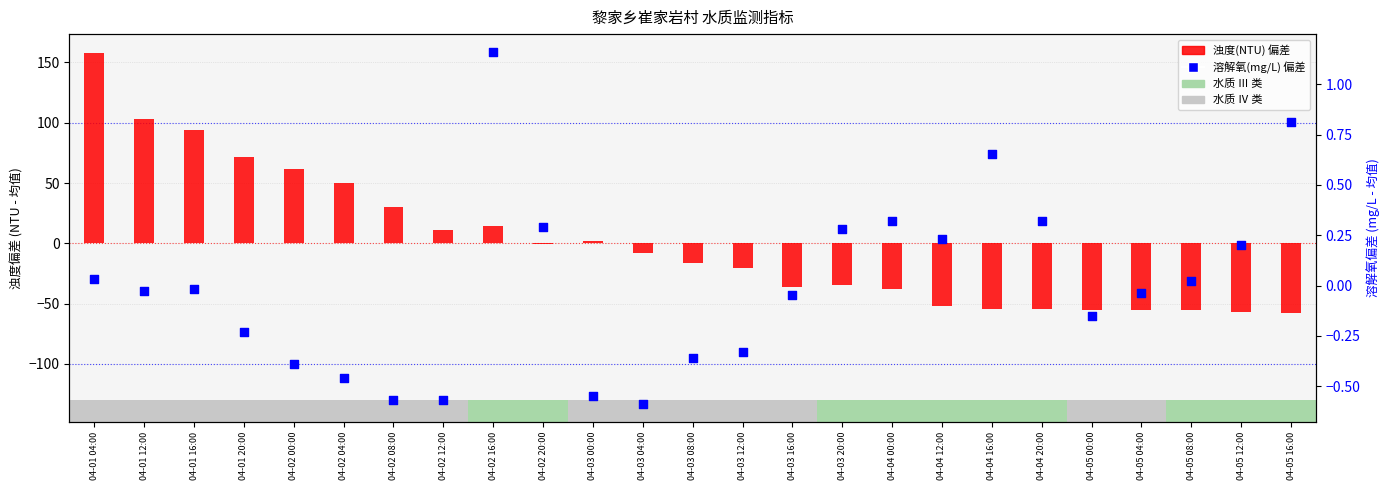

At how many categories does at least one series exceed -44?

25